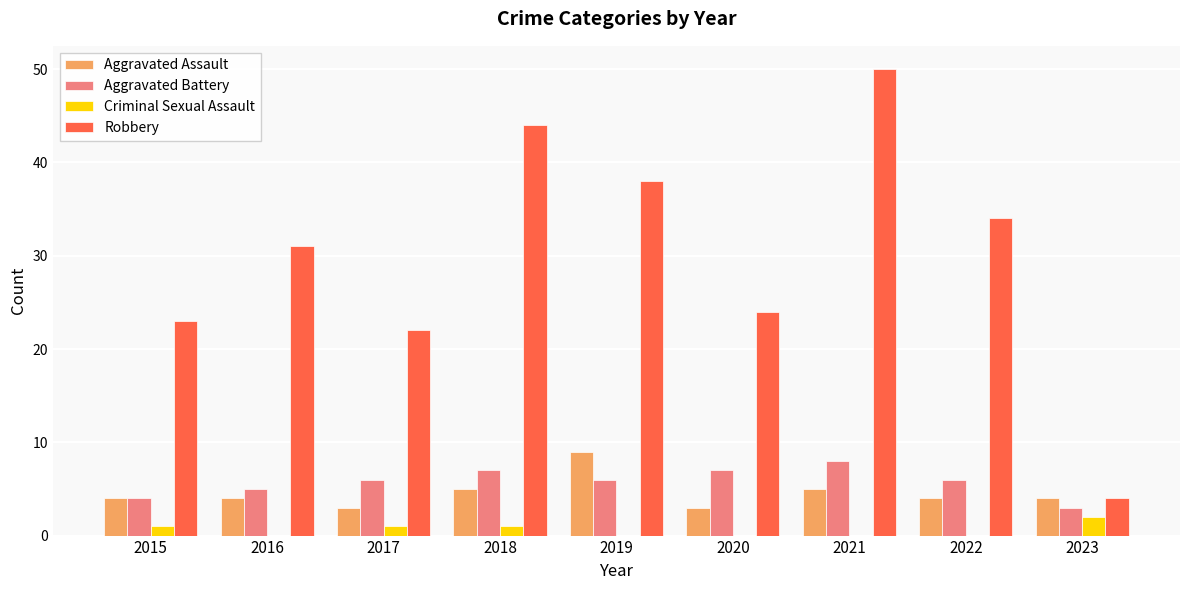

Is the value of Criminal Sexual Assault at 2021 greater than the value of Aggravated Assault at 2020?

No